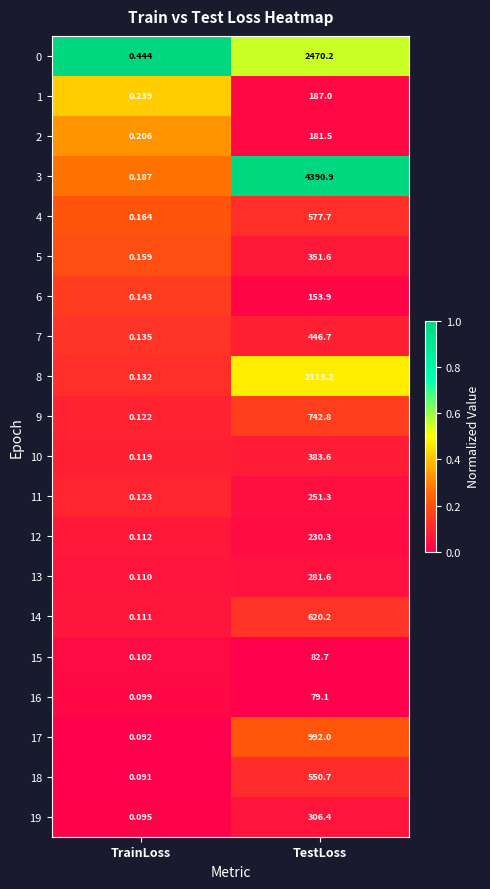

Which category has the highest value in the 18 series?

TestLoss